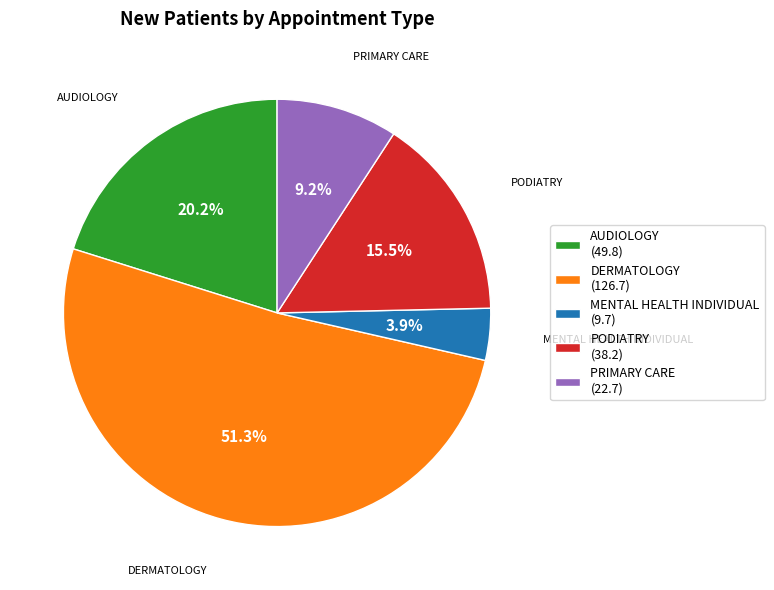

Which has a higher value, MENTAL HEALTH INDIVIDUAL or AUDIOLOGY?

AUDIOLOGY